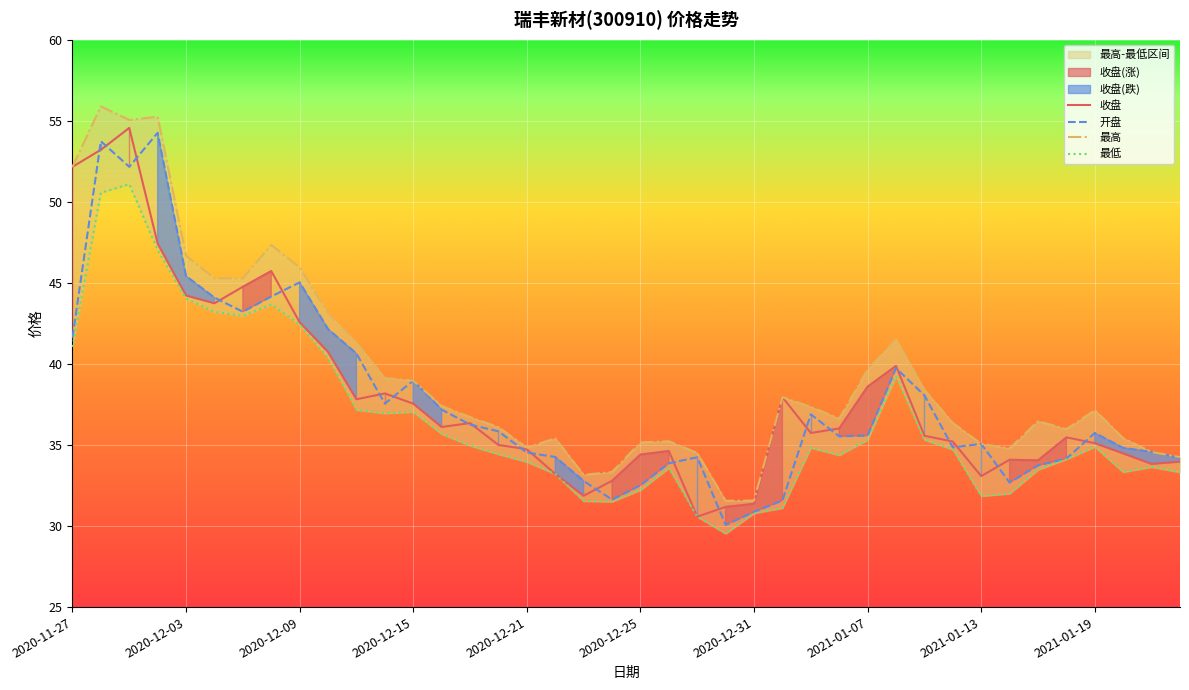

Is it true that 收盘 equals 34.7 at 2020-12-21?

True